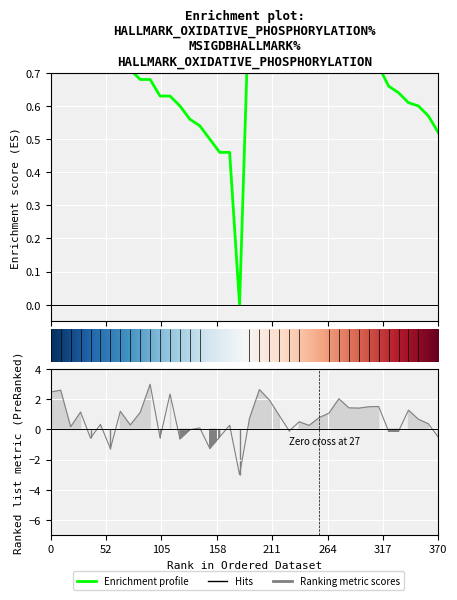

Reading left to right, list all the values displayed in this chart.

health: 1.0	1.0	0.9	0.9	0.9	0.8	0.8	0.7	0.7	0.7	0.7	0.6	0.6	0.6	0.6	0.5	0.5	0.5	0.5	0.0	1.0	1.0	0.9	0.9	0.9	0.9	0.8	0.8	0.8	0.8	0.8	0.7	0.7	0.7	0.7	0.6	0.6	0.6	0.6	0.5
v: 2.5	2.6	0.2	1.2	-0.6	0.3	-1.3	1.2	0.3	1.1	3.0	-0.6	2.4	-0.6	-0.0	0.1	-1.3	-0.5	0.3	-3.0	0.7	2.6	2.0	0.9	-0.1	0.5	0.3	0.8	1.1	2.0	1.4	1.4	1.5	1.5	-0.1	-0.1	1.3	0.7	0.4	-0.5